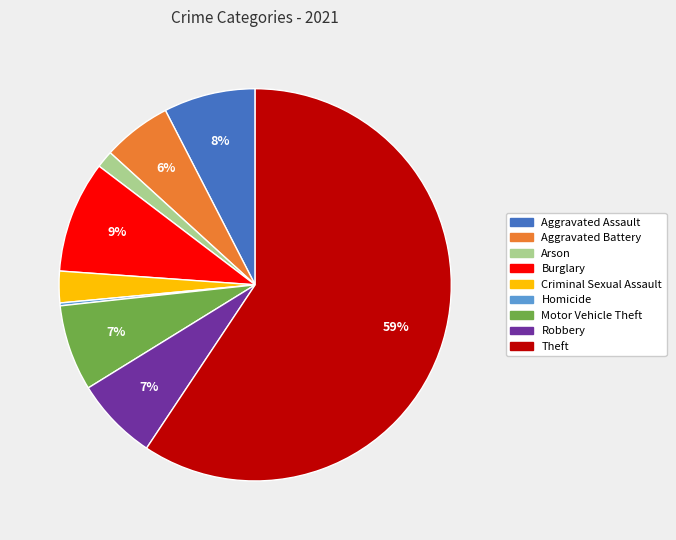

To the nearest percent, what is the average slice percentage?

11%